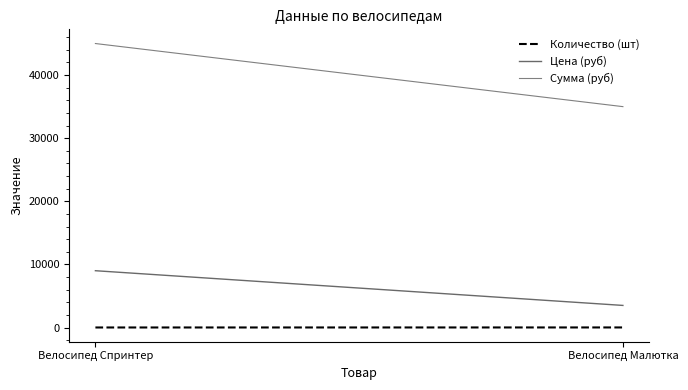

At which label is Количество (шт) closest to 7?

Велосипед Спринтер